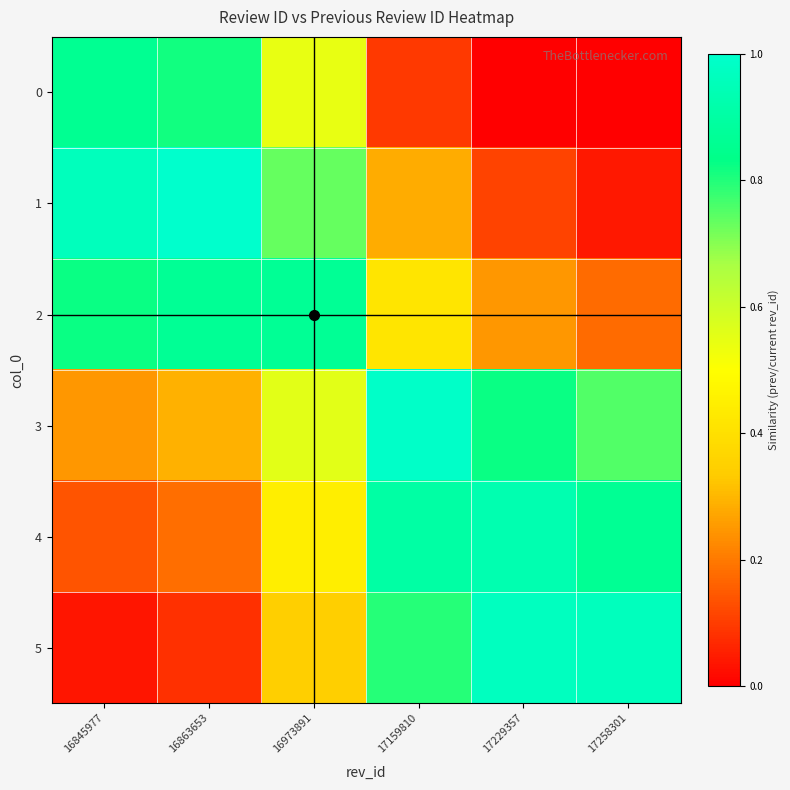

Reading left to right, extract all data points from this chart.

0: 16845977=0.9	16863653=0.8	16973891=0.5	17159810=0.1	17229357=-0.1	17258301=-0.1
1: 16845977=1.0	16863653=1.0	16973891=0.7	17159810=0.3	17229357=0.1	17258301=0.0
2: 16845977=0.8	16863653=0.9	16973891=0.9	17159810=0.4	17229357=0.2	17258301=0.2
3: 16845977=0.2	16863653=0.3	16973891=0.6	17159810=1.0	17229357=0.8	17258301=0.8
4: 16845977=0.1	16863653=0.2	16973891=0.4	17159810=0.9	17229357=0.9	17258301=0.9
5: 16845977=0.0	16863653=0.1	16973891=0.3	17159810=0.8	17229357=1.0	17258301=1.0